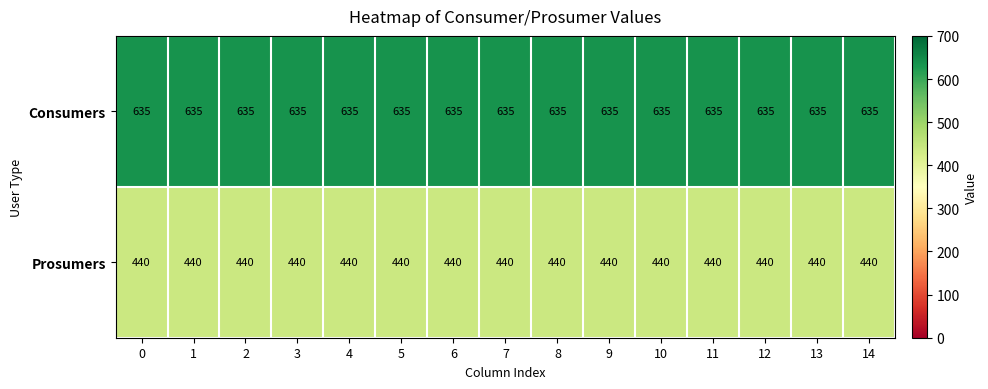

What value does the Consumers series have at 9?

635